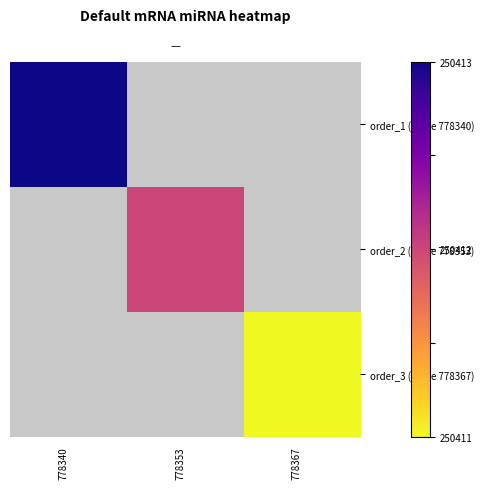

List the labels in order of order_1 (game 778340) value, smallest first.

778340, 778353, 778367